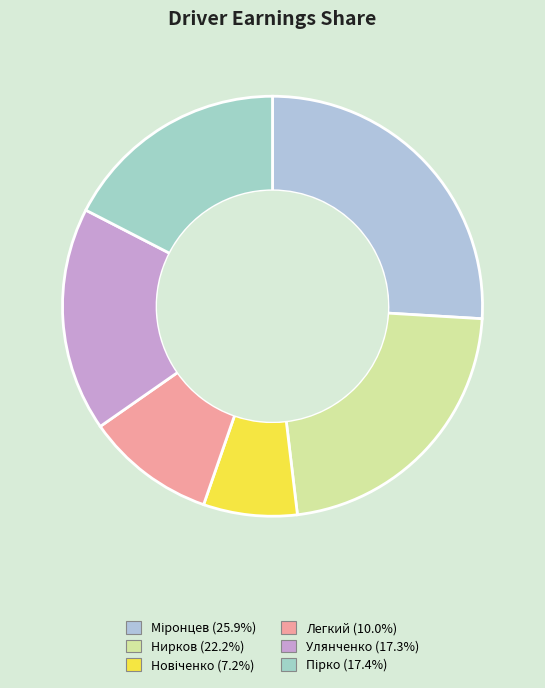

How many segments does this pie chart have?

6